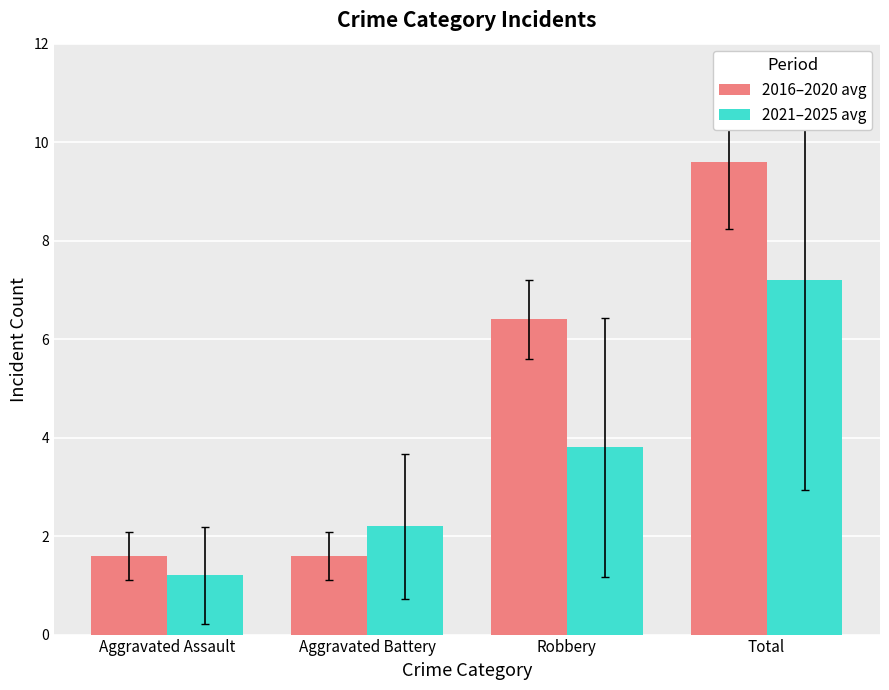

What is the difference between the maximum and minimum values in the 2021–2025 avg series?

6.0